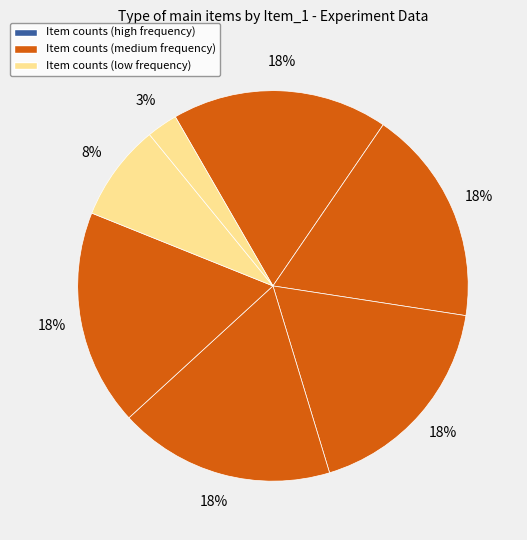

Count the number of slices in the pie.

7